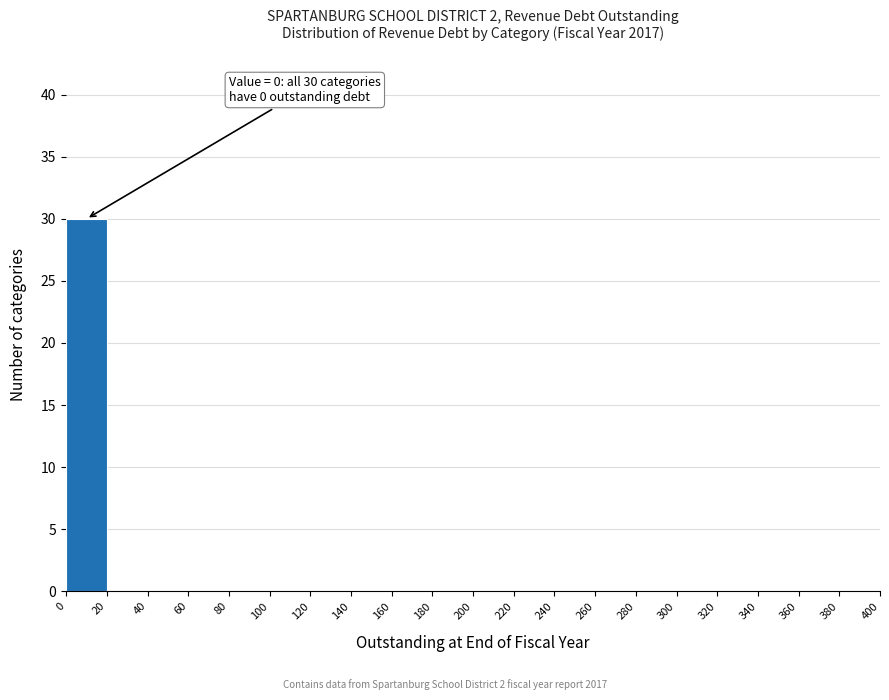

Over which range of the x-axis is the bar tallest?

0 to 20